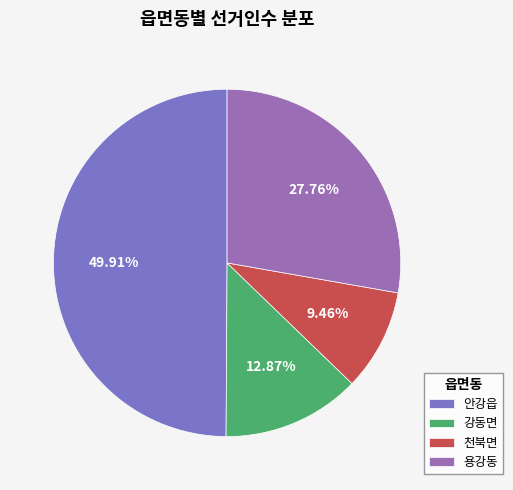

Which slice is the largest?

안강읍